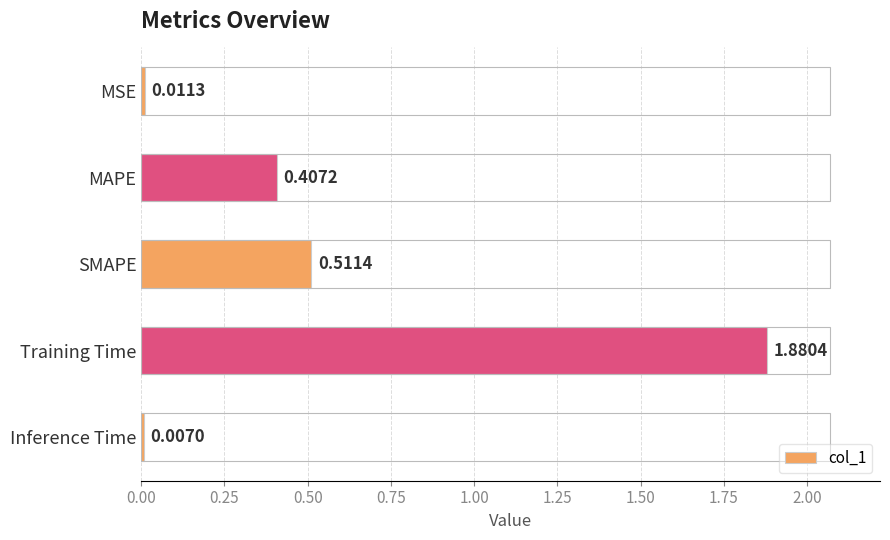

List the labels in order of value, smallest first.

Inference Time, MSE, MAPE, SMAPE, Training Time